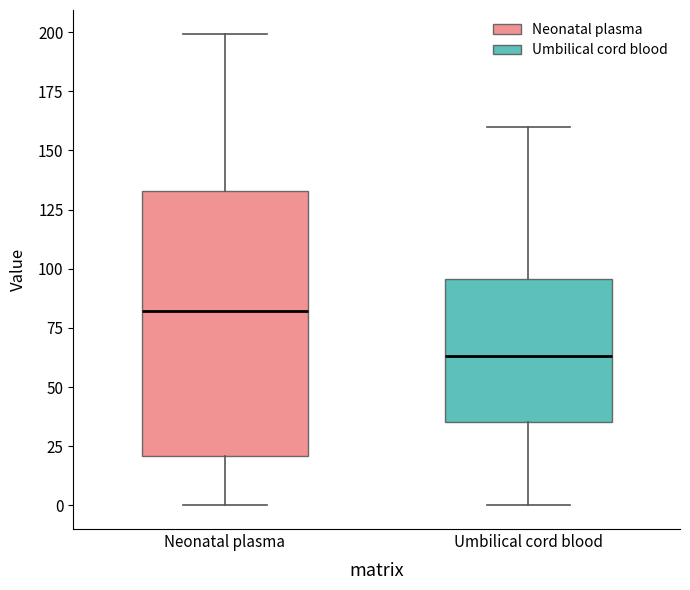

Reading left to right, transcribe this box plot: for each box, give where its median line is, the range the box spans, and where its two whiskers end, as read against the y-axis. The values are not printed on the chart, so give them approximately, as read against the axis.

Neonatal plasma: median 80, box 20 to 135, whiskers 0 to 200
Umbilical cord blood: median 65, box 35 to 95, whiskers 0 to 160